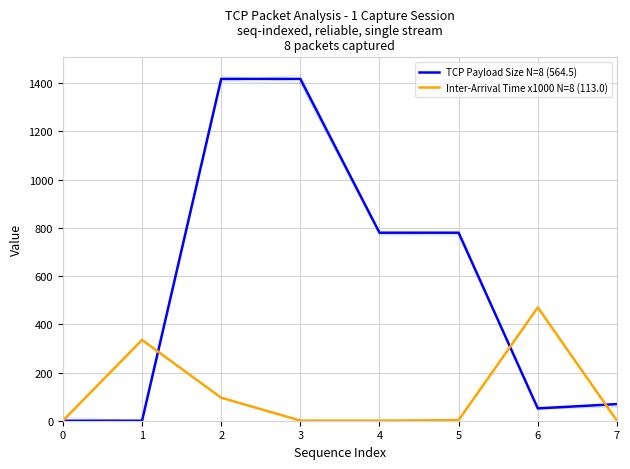

The Inter-Arrival Time x1000 N=8 (113.0) series shows 0.6 at 3. True or false?

True